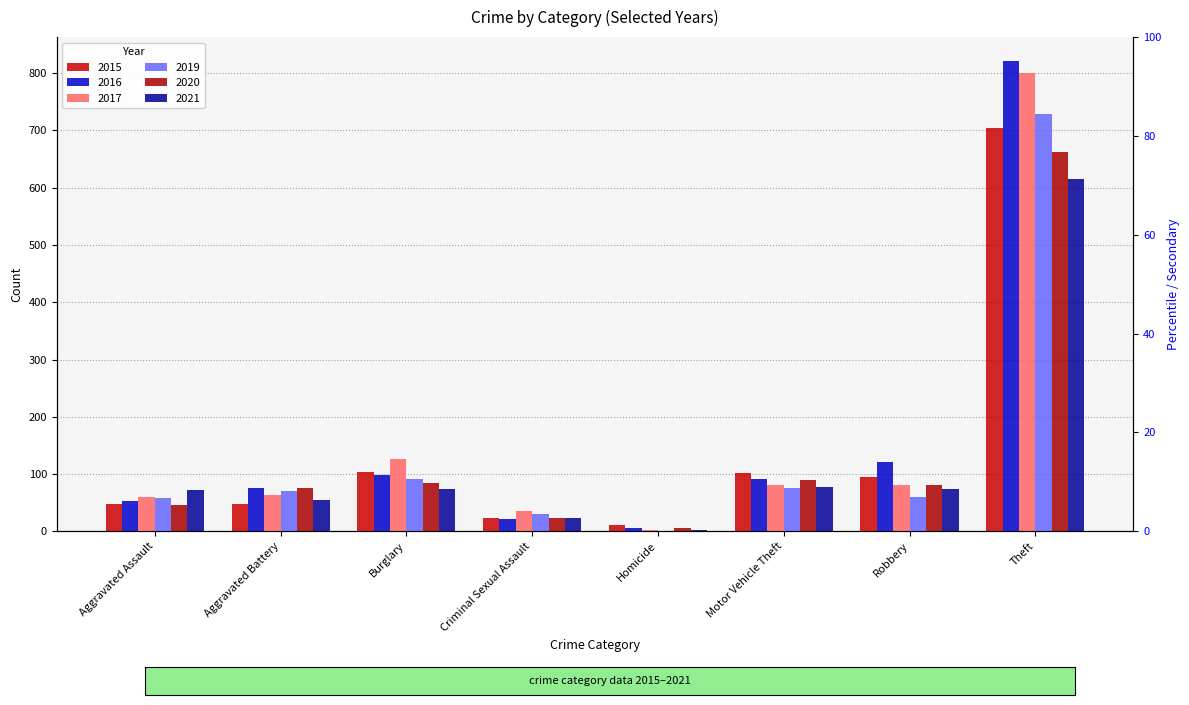

Where does the 2015 series first go above 95?

Burglary